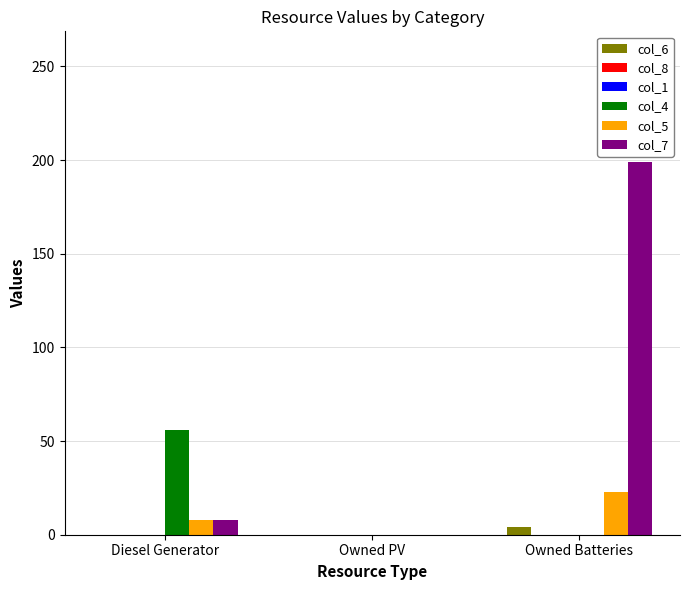

How many bars are there in total?

18